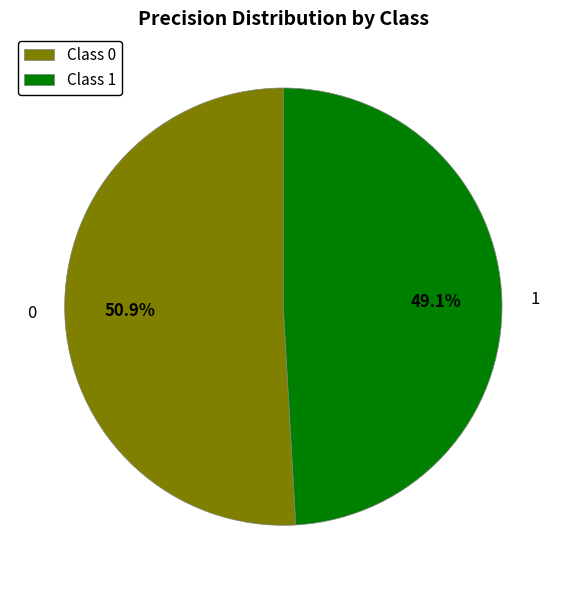

Combined, what portion of the pie is 0 and 1?

100.0%